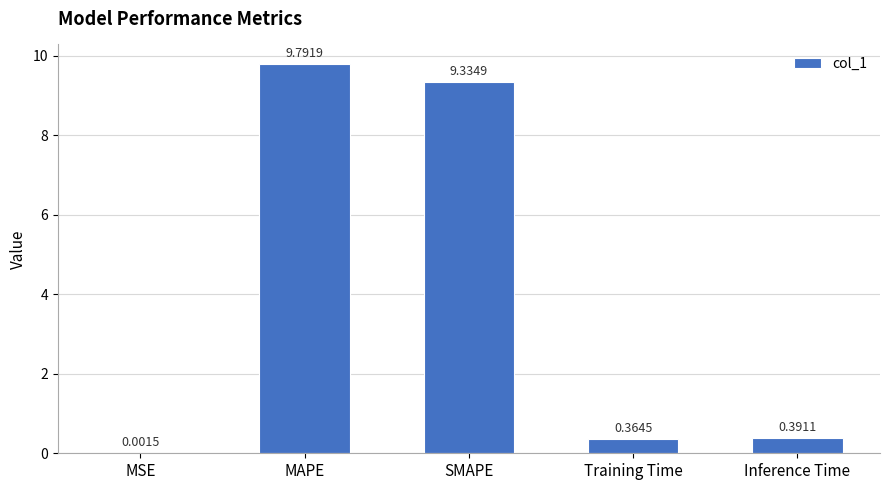

Are the bars horizontal?

No